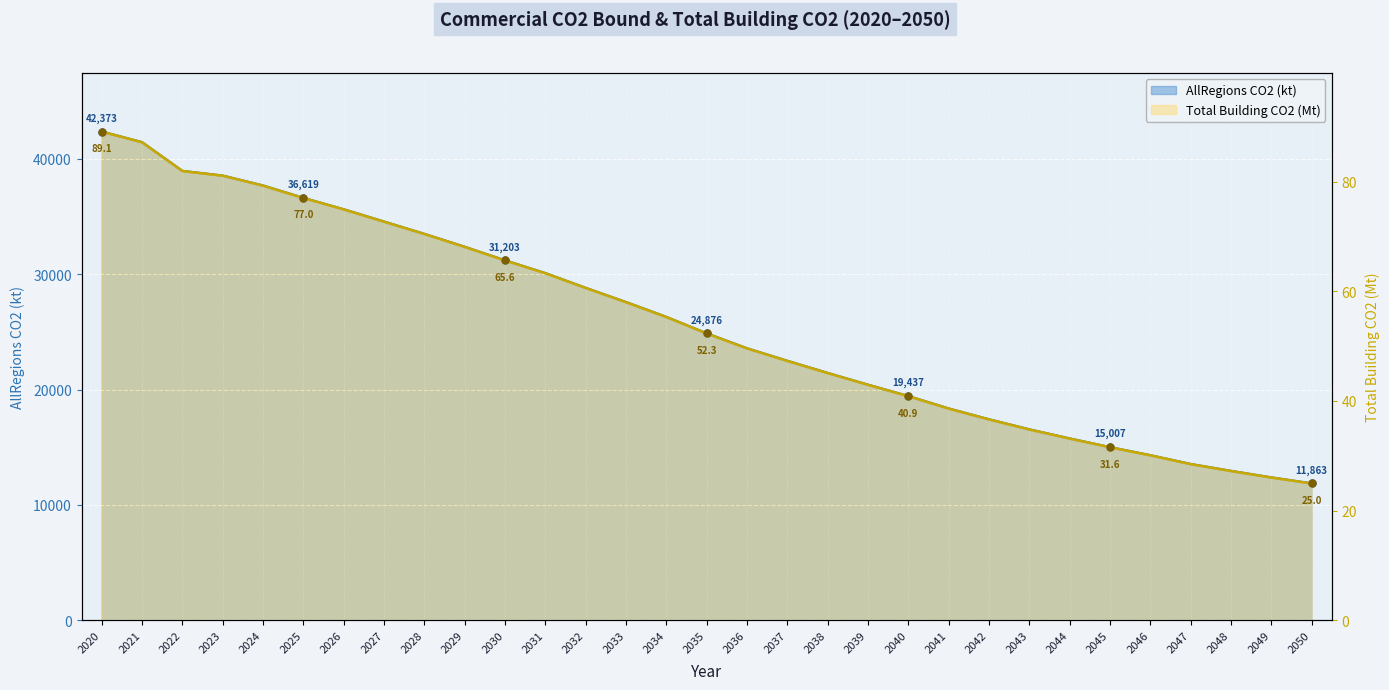

How many lines are shown in the chart?

2